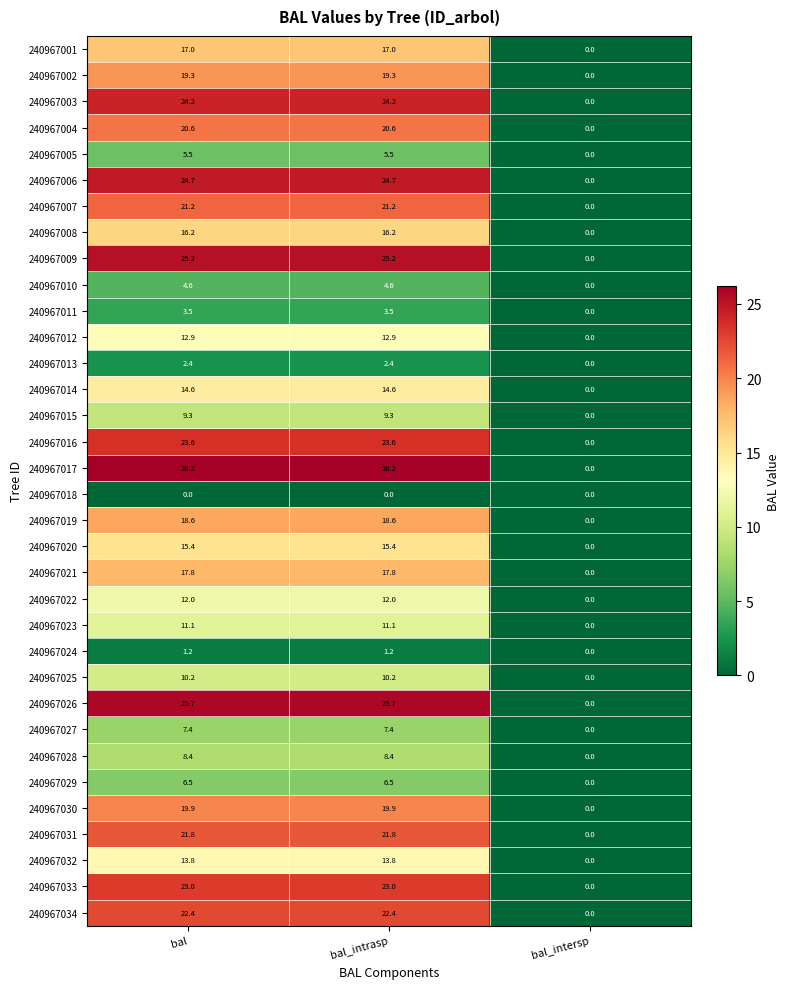

How many values in the 240967020 series exceed 15?

2